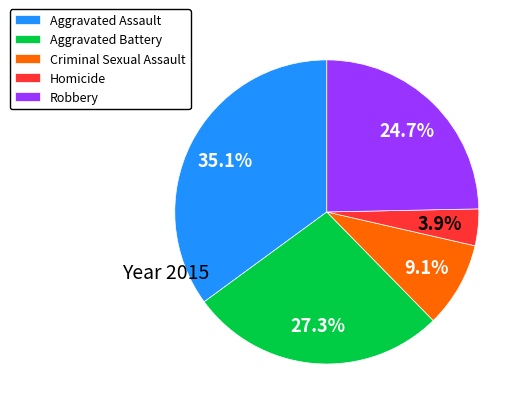

Does Homicide account for over 50% of the chart?

No